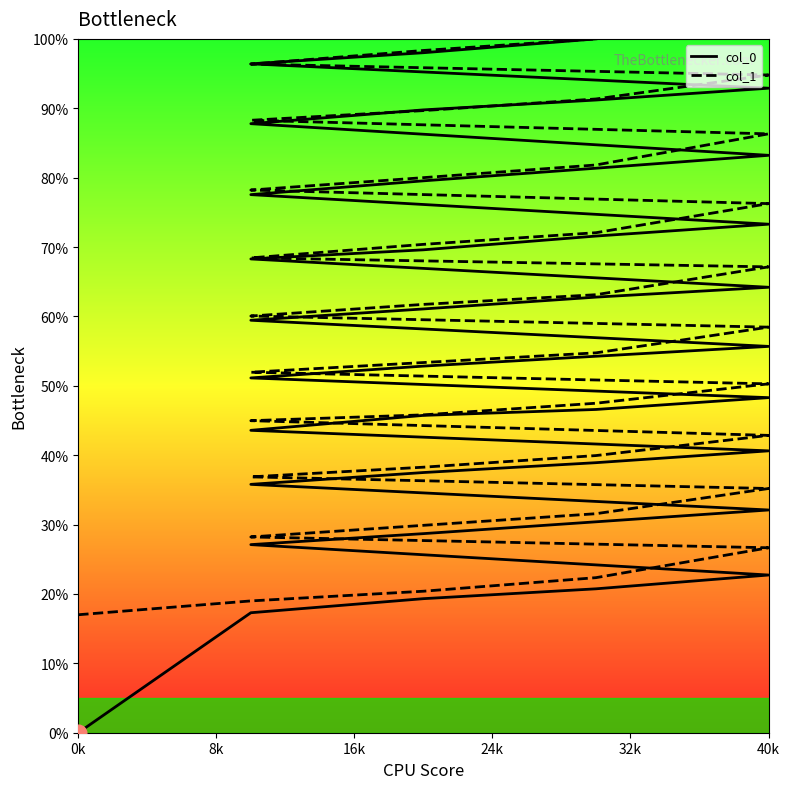

True or false: col_1 has a value of 21.9 at 17.

False